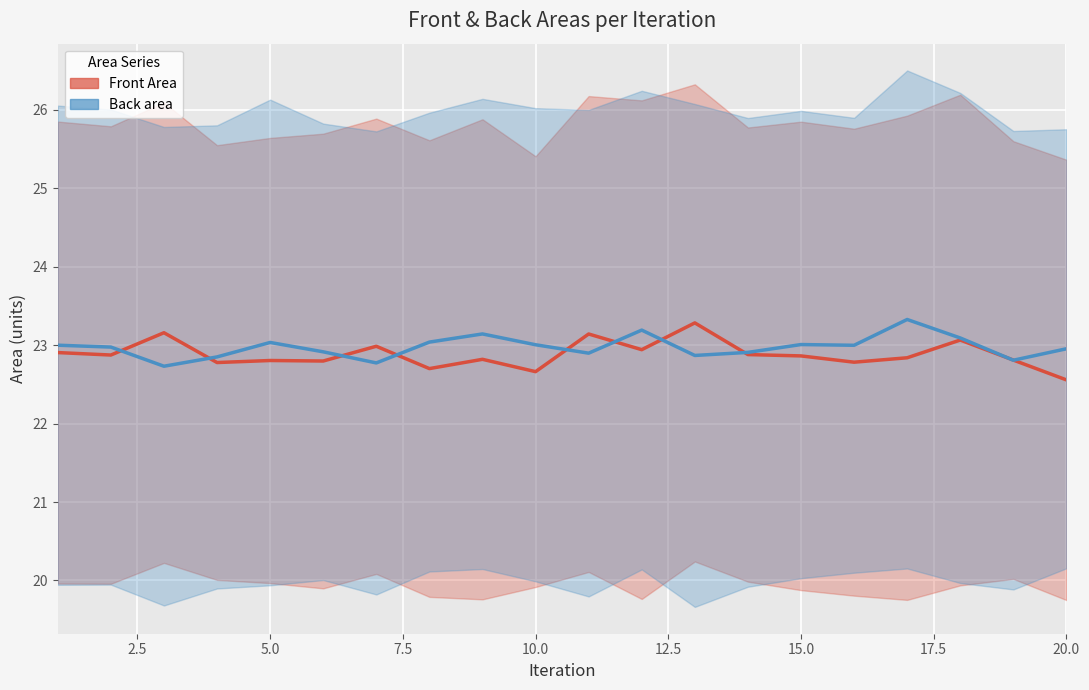

What is the minimum value for Back area?

22.7